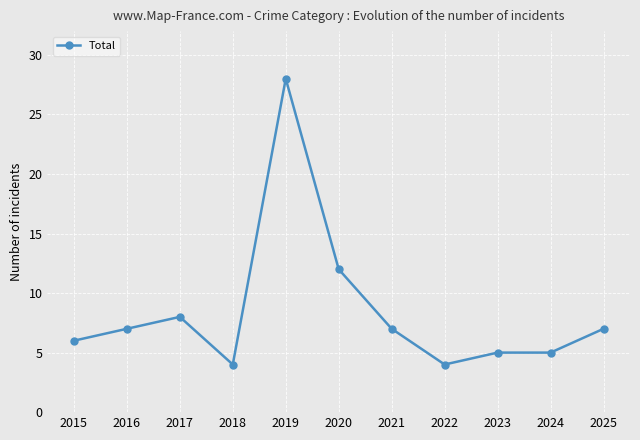

What is the value of the 5th point from the left?

28